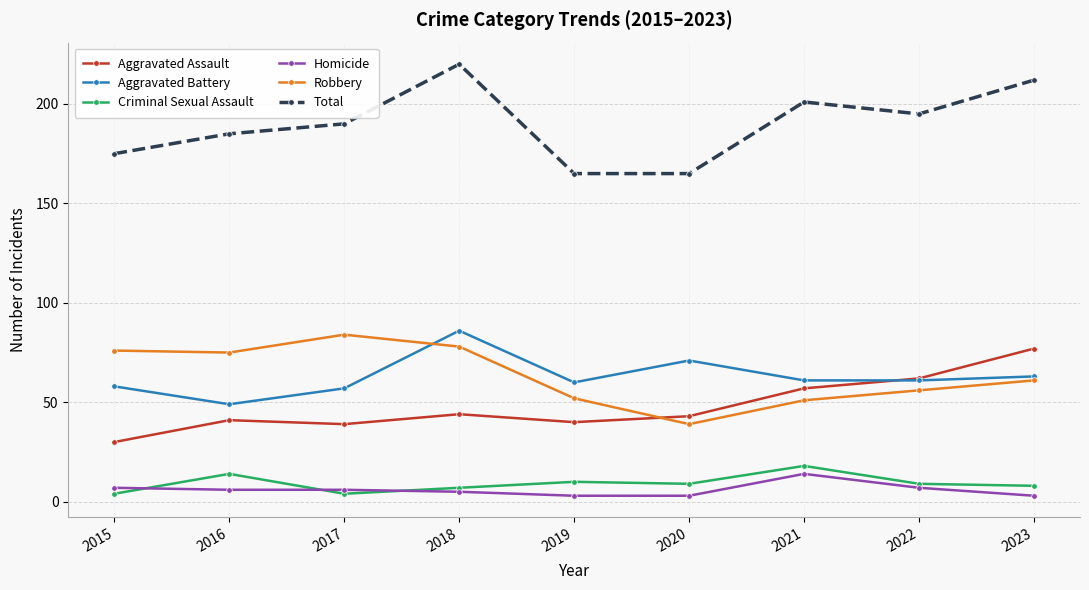

What is the total value across all series at 2019?

330